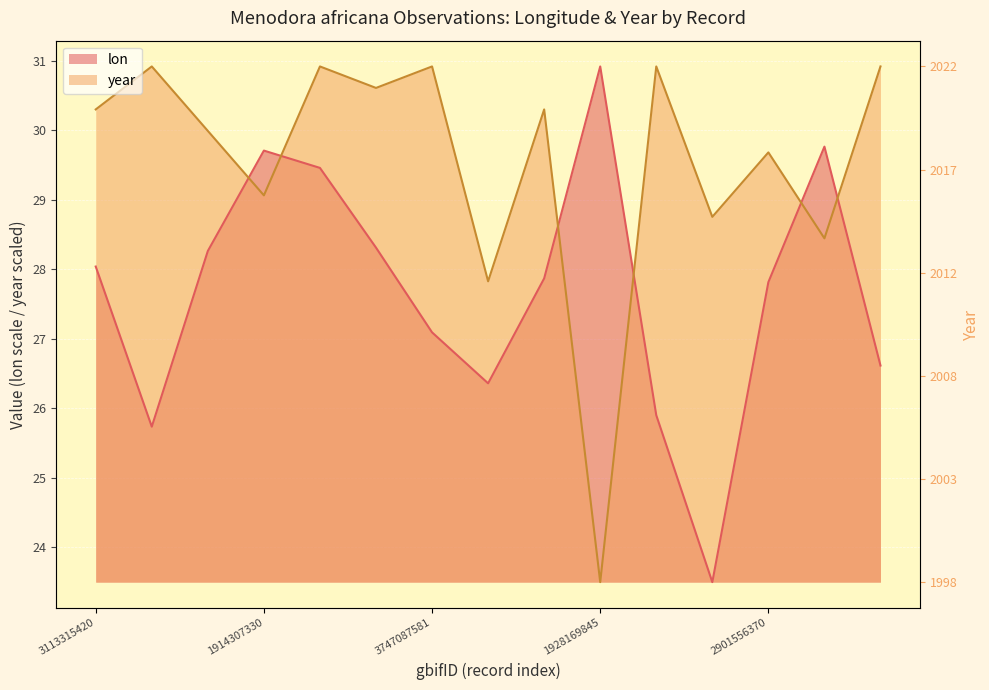

What is the sum of the lon values at 3947314998 and 4006725096?

55.2